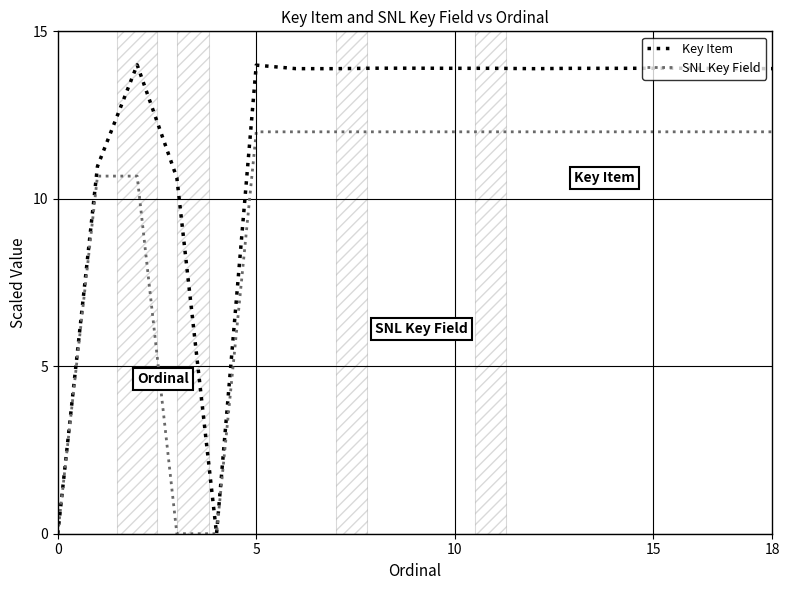

In Key Item, how many points are lower than both neighbors (excluding endpoints)?

4